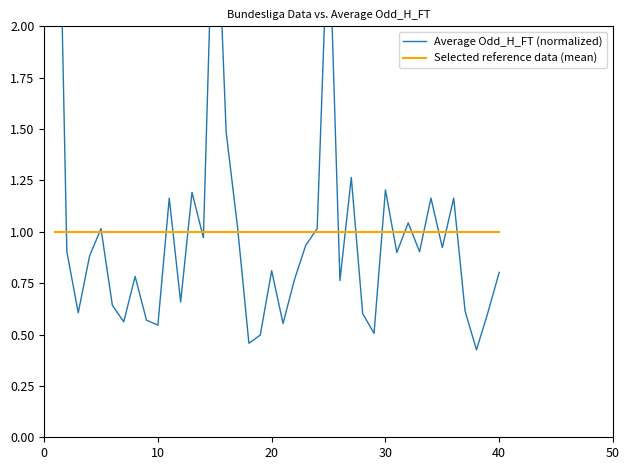

Which series has the largest total across all categories?

Average Odd_H_FT (normalized)